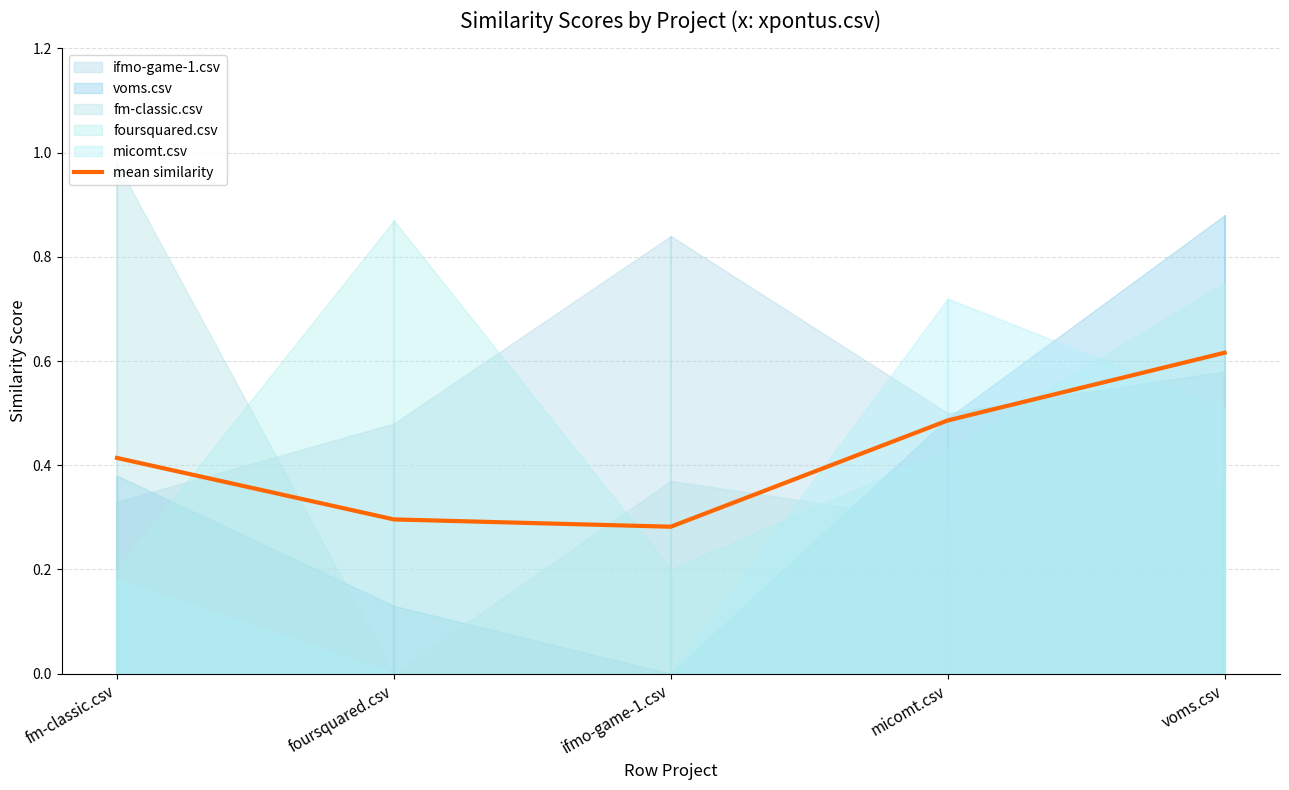

What is the greatest value displayed?

0.6